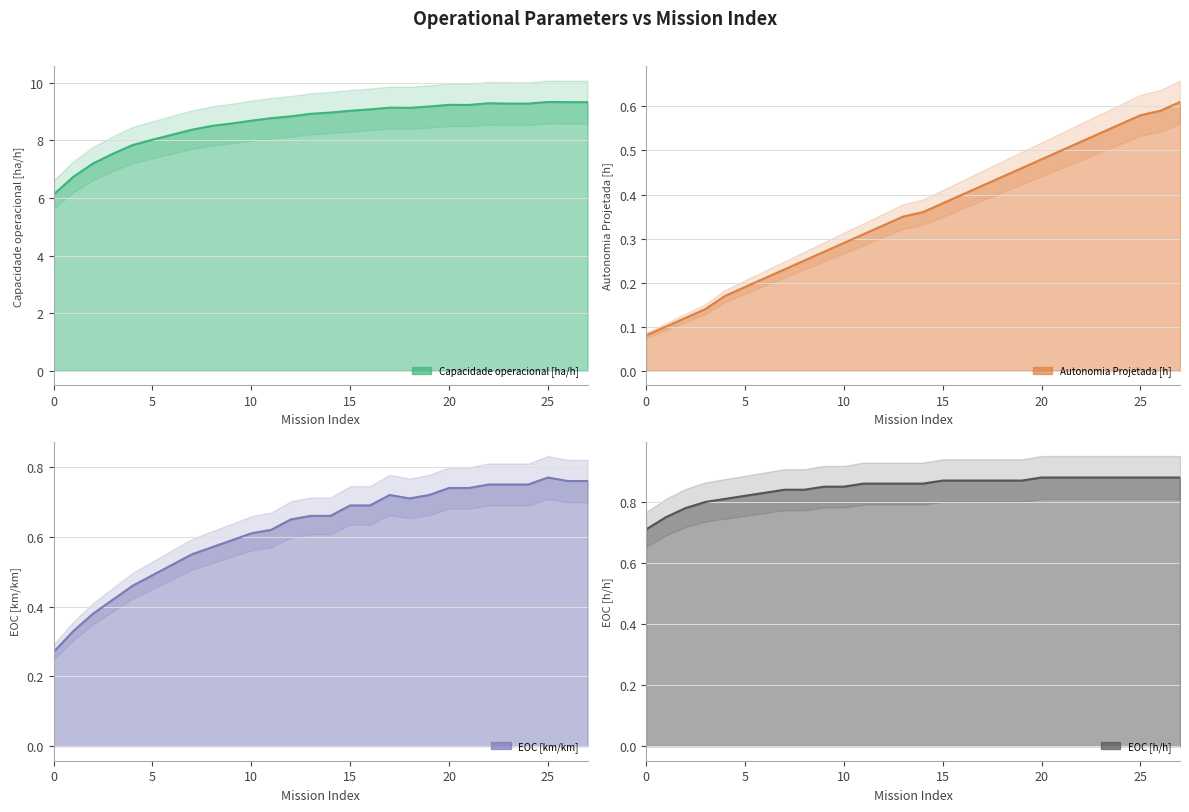

Reading left to right, what are all the values shown in this chart?

Capacidade operacional [ha/h]: 0=6.1	1=6.7	2=7.2	3=7.5	4=7.8	5=8.0	6=8.2	7=8.4	8=8.5	9=8.6	10=8.7	11=8.8	12=8.8	13=8.9	14=9.0	15=9.0	16=9.1	17=9.1	18=9.1	19=9.2	20=9.2	21=9.2	22=9.3	23=9.3	24=9.3	25=9.3	26=9.3	27=9.3
Autonomia Projetada [h]: 0=0.1	1=0.1	2=0.1	3=0.1	4=0.2	5=0.2	6=0.2	7=0.2	8=0.2	9=0.3	10=0.3	11=0.3	12=0.3	13=0.3	14=0.4	15=0.4	16=0.4	17=0.4	18=0.4	19=0.5	20=0.5	21=0.5	22=0.5	23=0.5	24=0.6	25=0.6	26=0.6	27=0.6
EOC [km/km]: 0=0.3	1=0.3	2=0.4	3=0.4	4=0.5	5=0.5	6=0.5	7=0.6	8=0.6	9=0.6	10=0.6	11=0.6	12=0.7	13=0.7	14=0.7	15=0.7	16=0.7	17=0.7	18=0.7	19=0.7	20=0.7	21=0.7	22=0.8	23=0.8	24=0.8	25=0.8	26=0.8	27=0.8
EOC [h/h]: 0=0.7	1=0.8	2=0.8	3=0.8	4=0.8	5=0.8	6=0.8	7=0.8	8=0.8	9=0.8	10=0.8	11=0.9	12=0.9	13=0.9	14=0.9	15=0.9	16=0.9	17=0.9	18=0.9	19=0.9	20=0.9	21=0.9	22=0.9	23=0.9	24=0.9	25=0.9	26=0.9	27=0.9